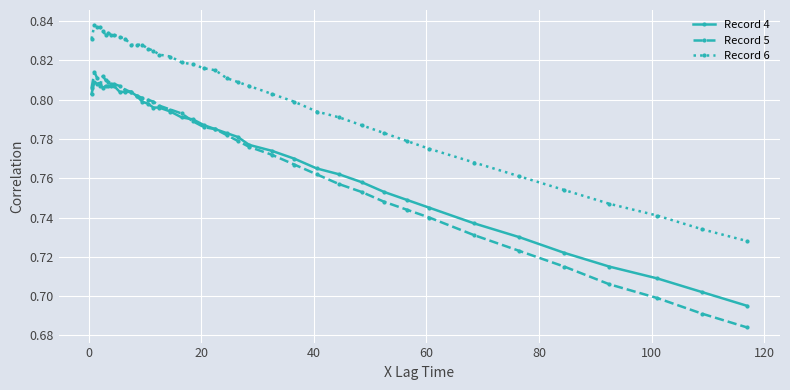

What is the difference between the maximum and minimum values in the Record 5 series?

0.1